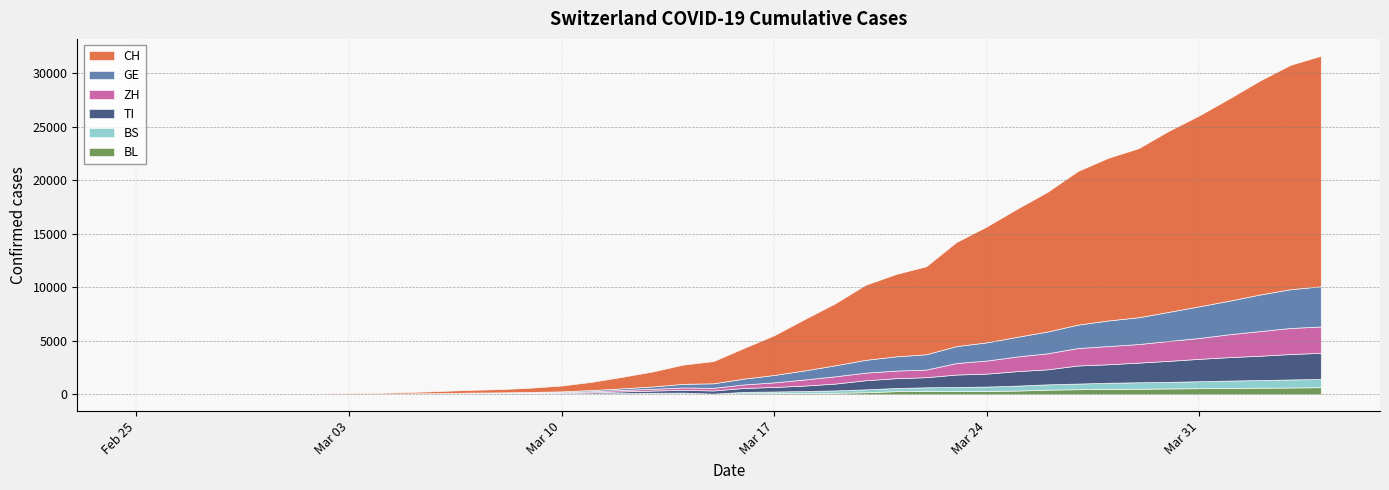

True or false: BL has a value of 305 at 2020-04-03.

False